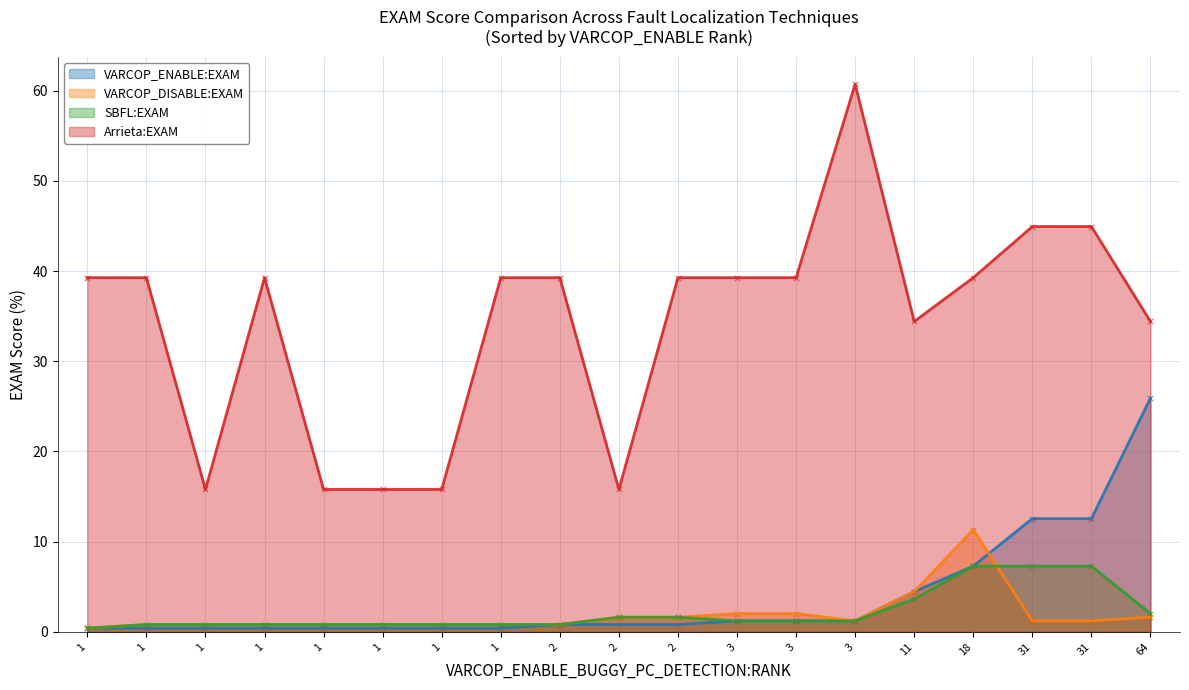

What is the total value across all series at 1?

40.5